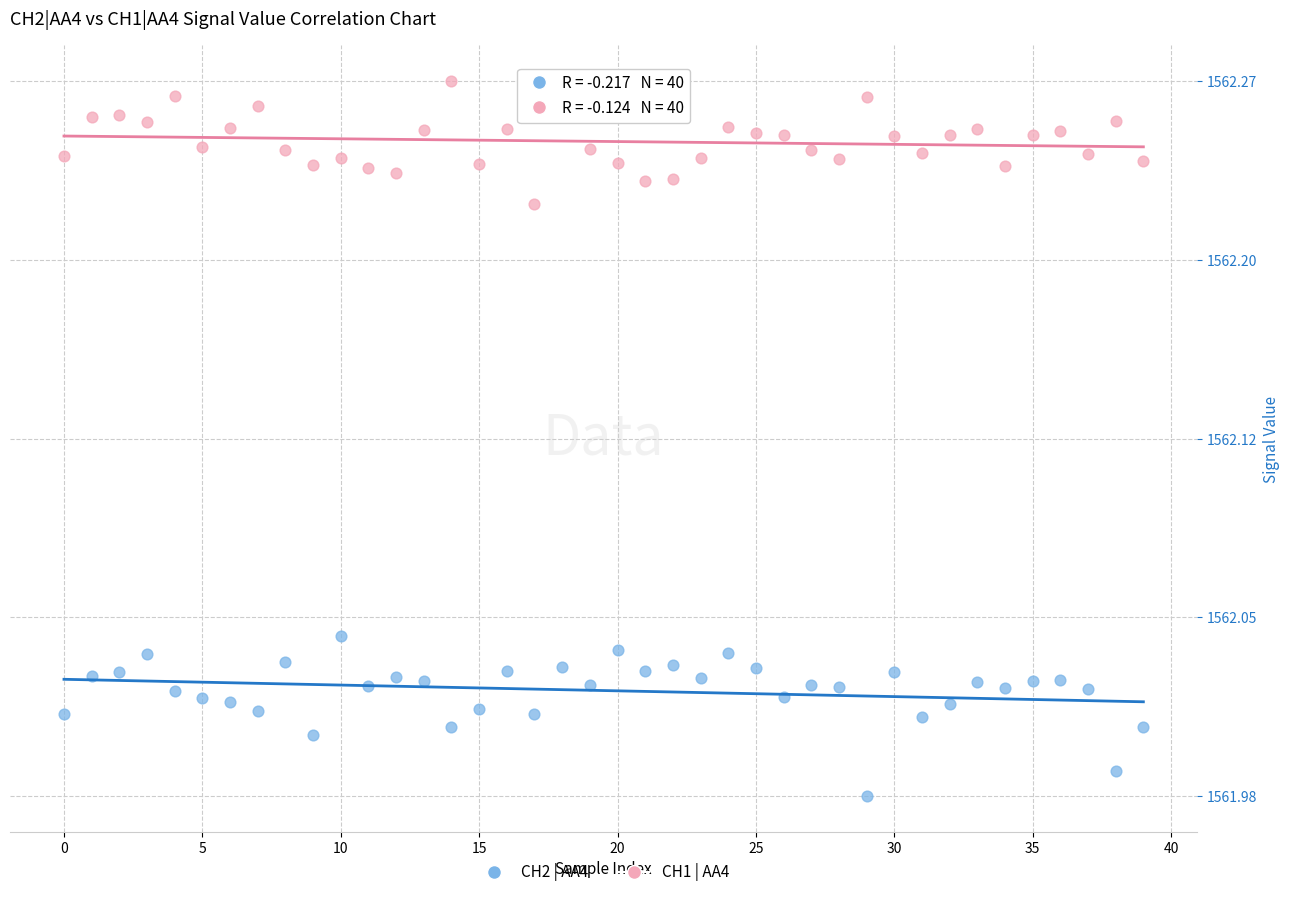

Which series has the widest spread of Y values?

CH2 | AA4